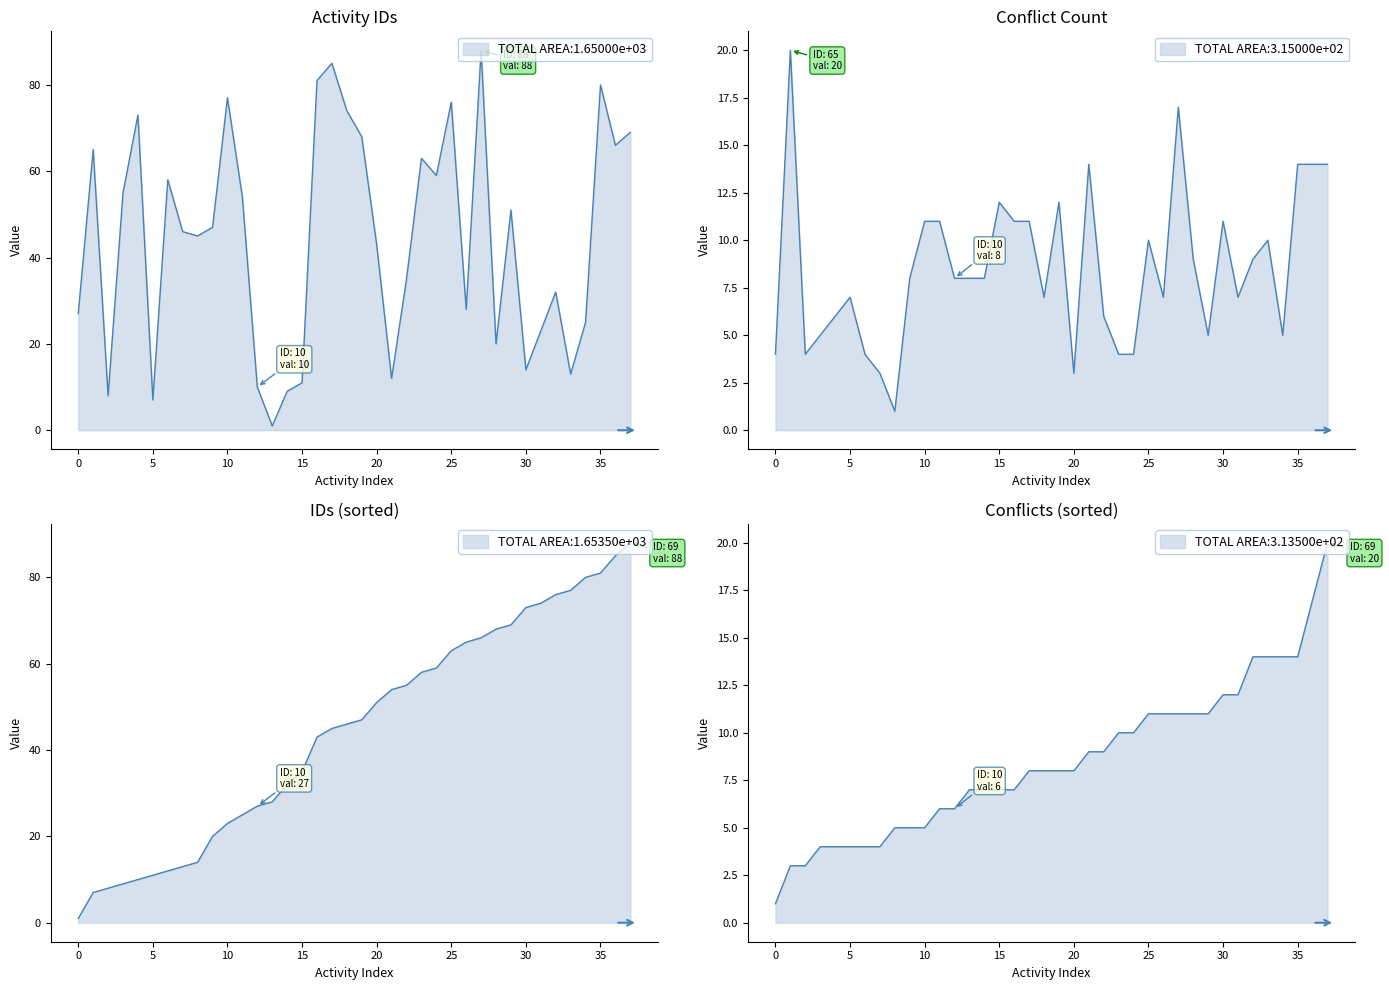

What is the average value of the conflitos series?

9